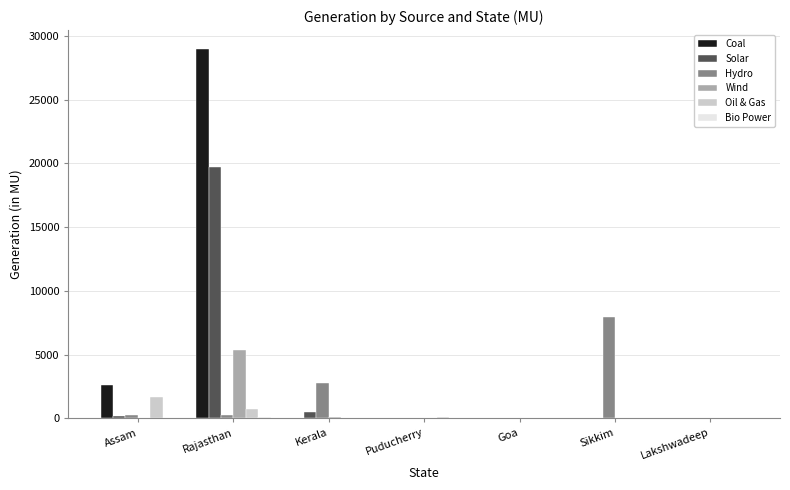

Which series changed the most between Assam and Sikkim?

Hydro